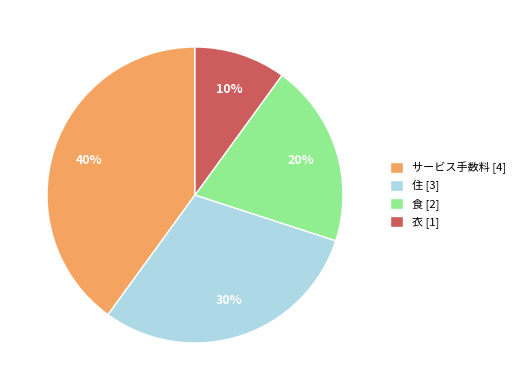

Does 食 represent more than half of the total?

No